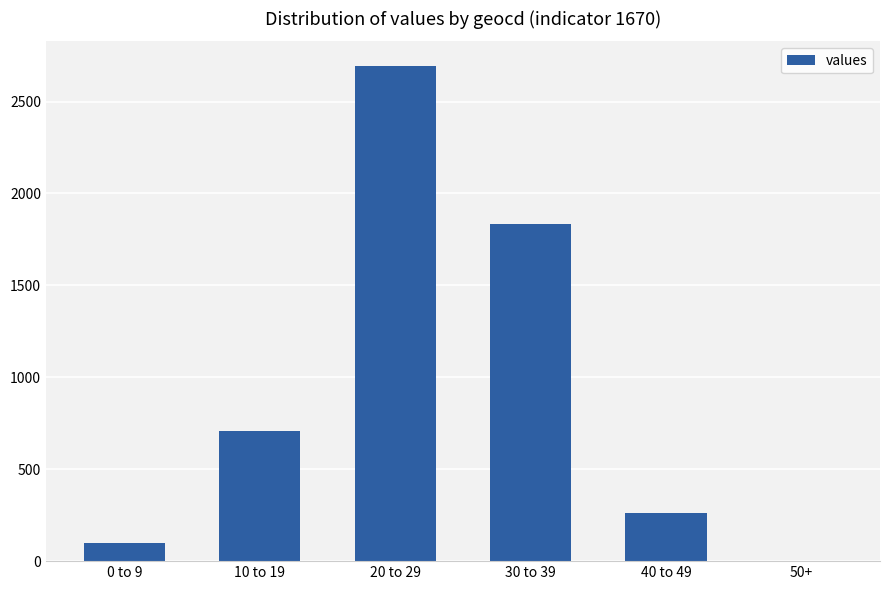

Approximately how many times larger is the value at 30 to 39 compared to 0 to 9?

18.3